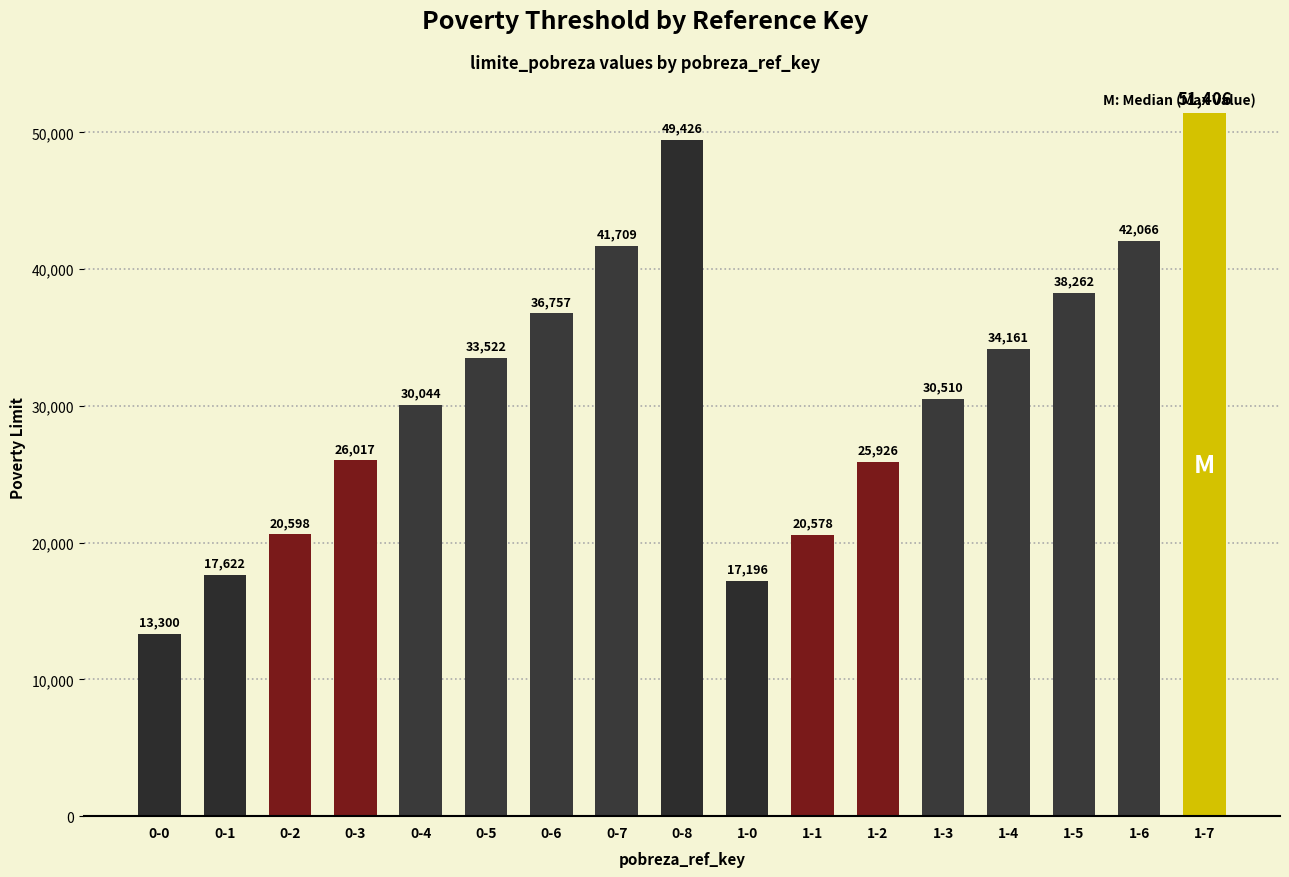

At which category does the chart reach its minimum across all series?

0-0